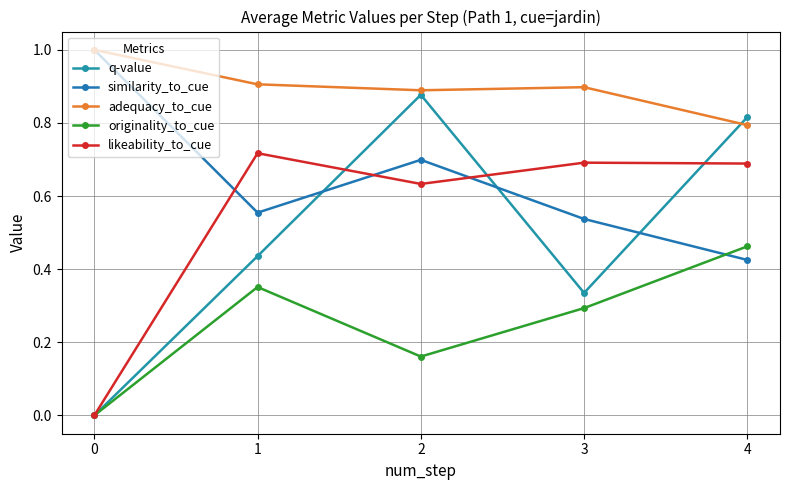

What are all the series names shown in the legend?

q-value, similarity_to_cue, adequacy_to_cue, originality_to_cue, likeability_to_cue